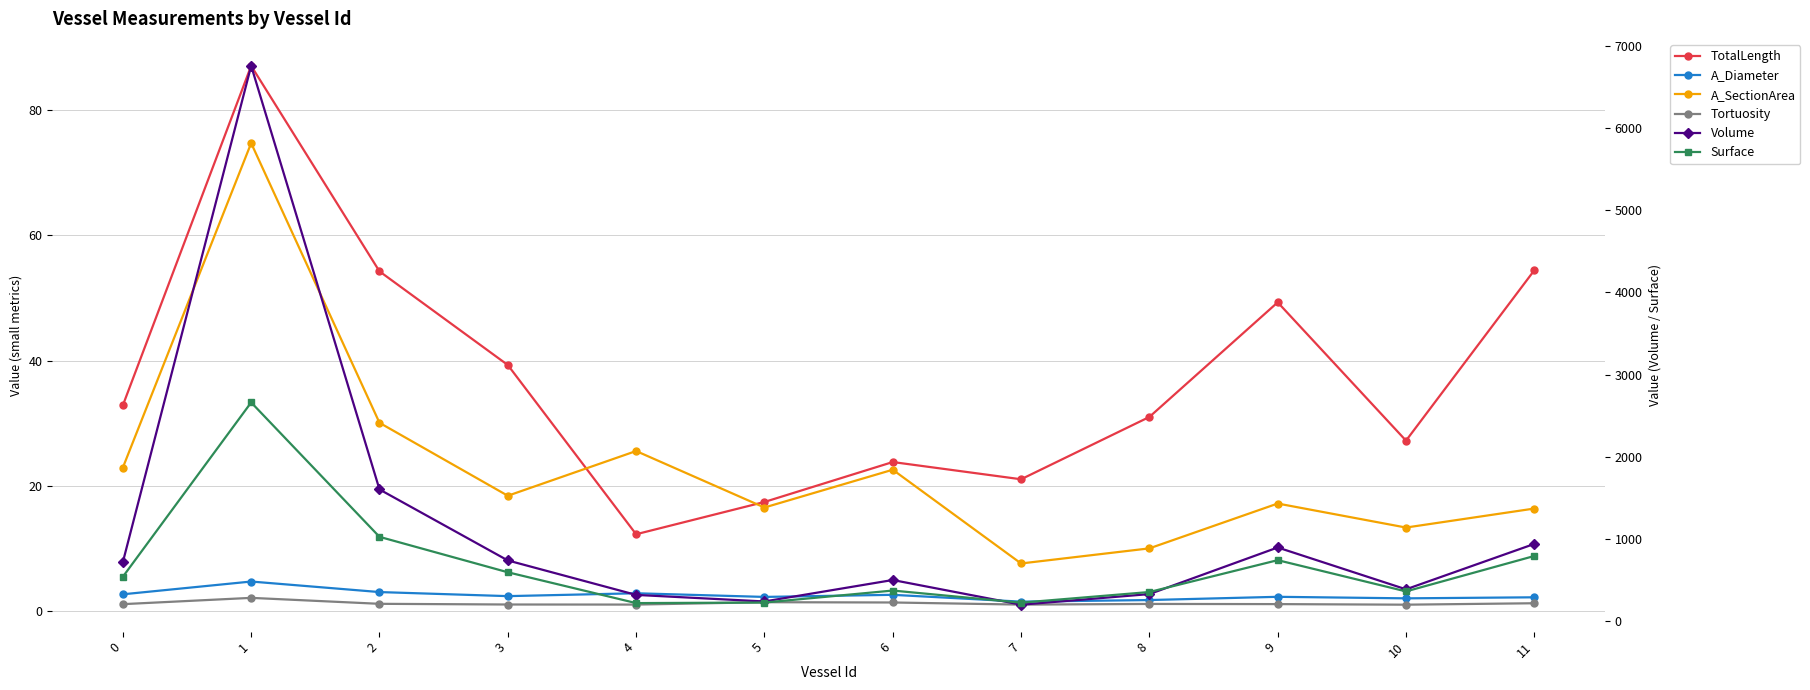

Which category has the lowest value in the A_Diameter series?

7